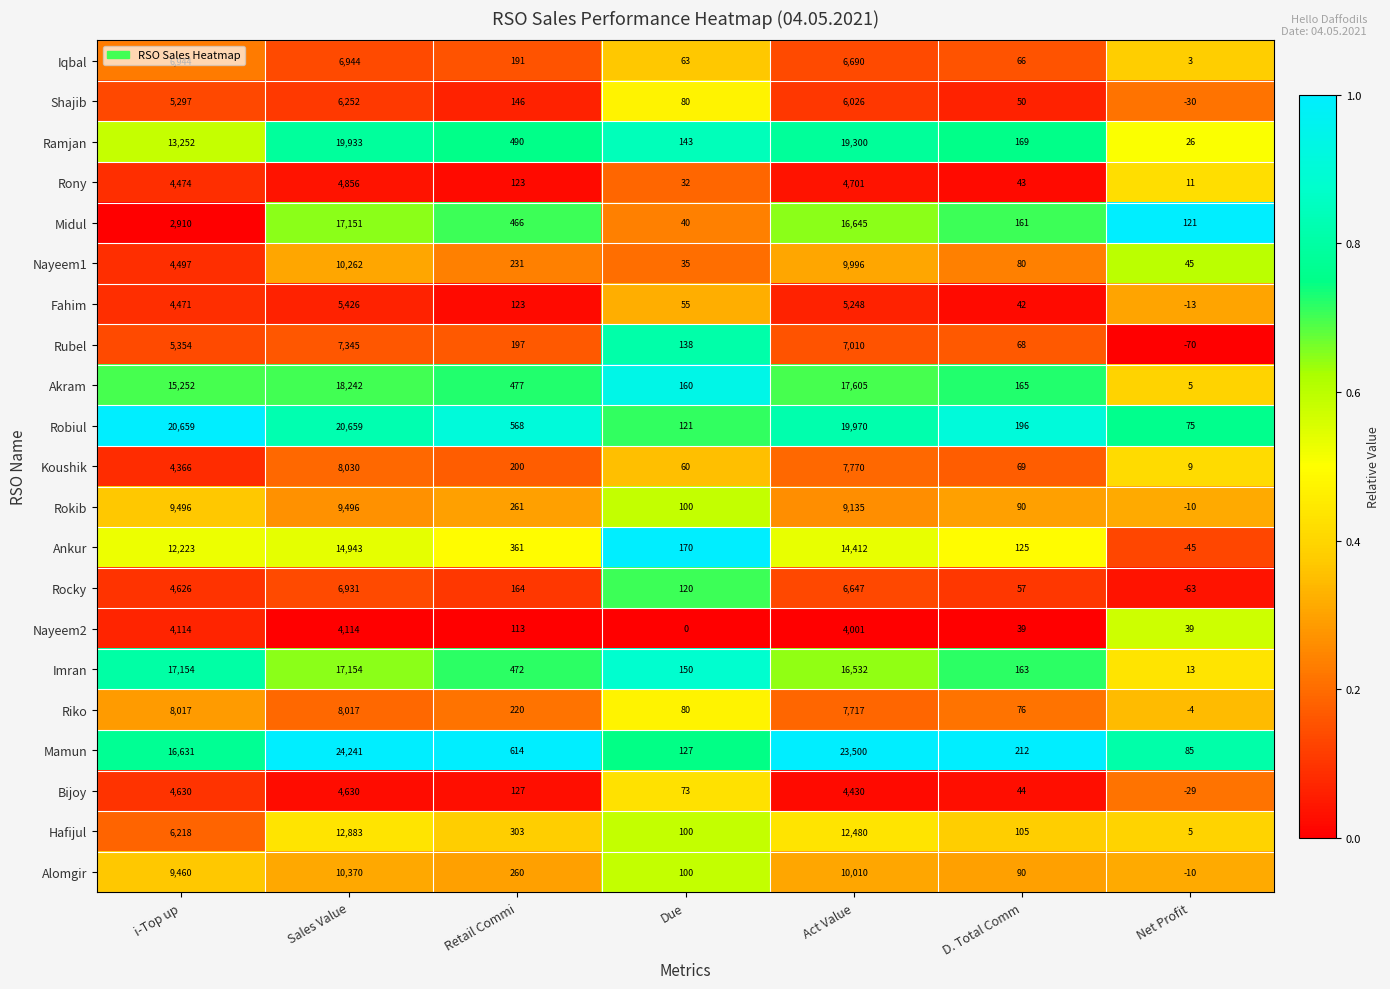

At which category is the sum across all series the highest?

Sales Value